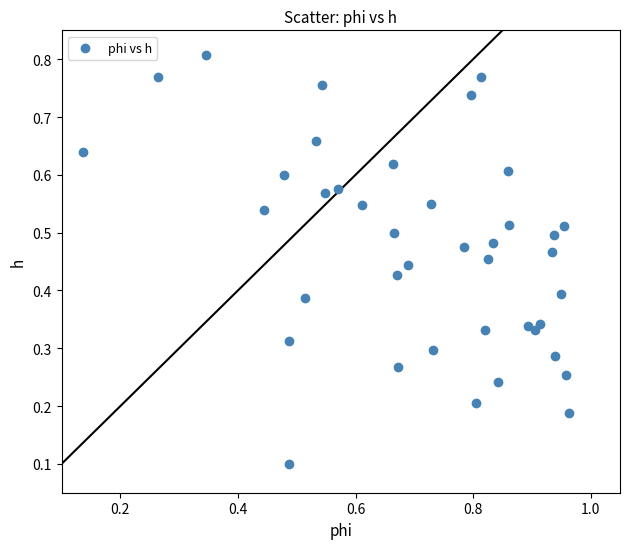

Count the number of points in this scatter plot.

40